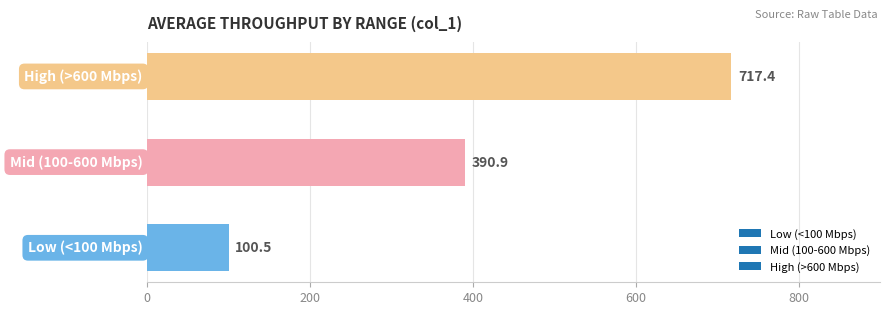

What is the sum of all values?

1208.8